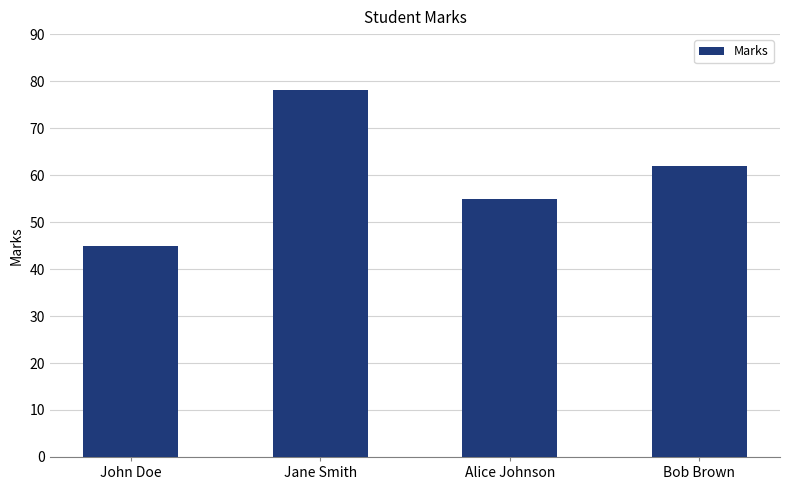

How many values are between 55 and 78?

3